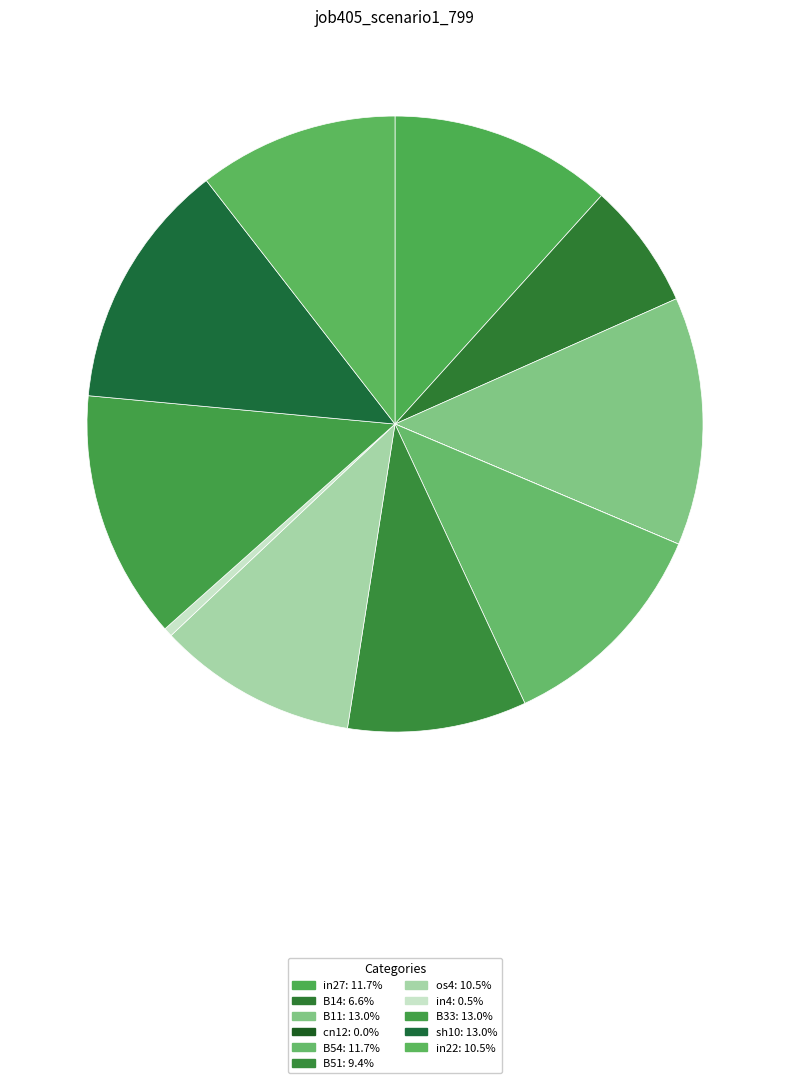

How many slices are in this pie chart?

11